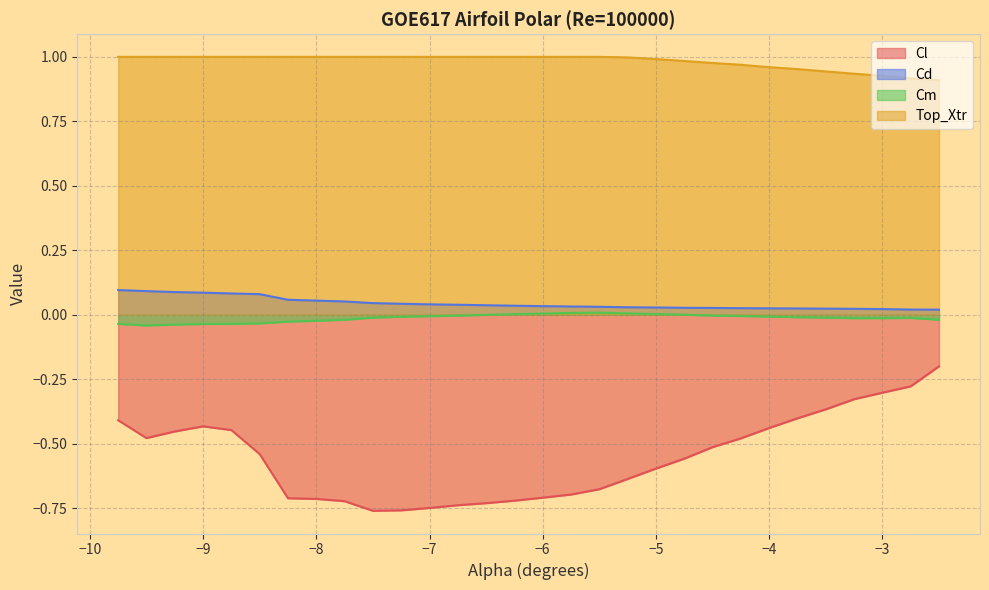

What is the label of the 8th point from the left?

-8.0